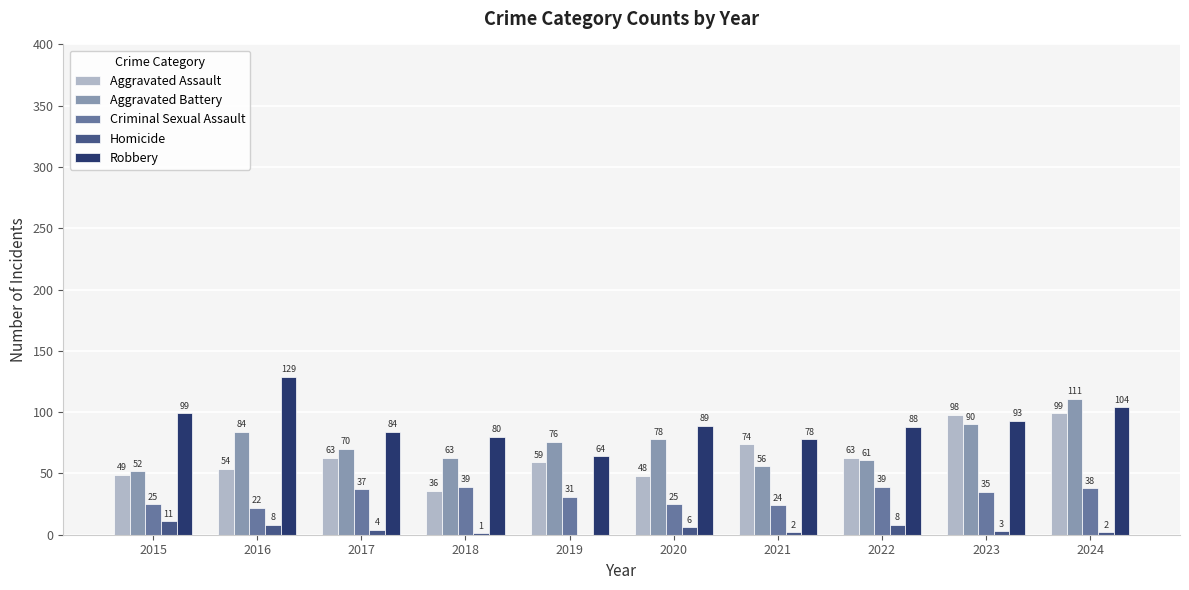

Which series changed the most between 2016 and 2024?

Aggravated Assault